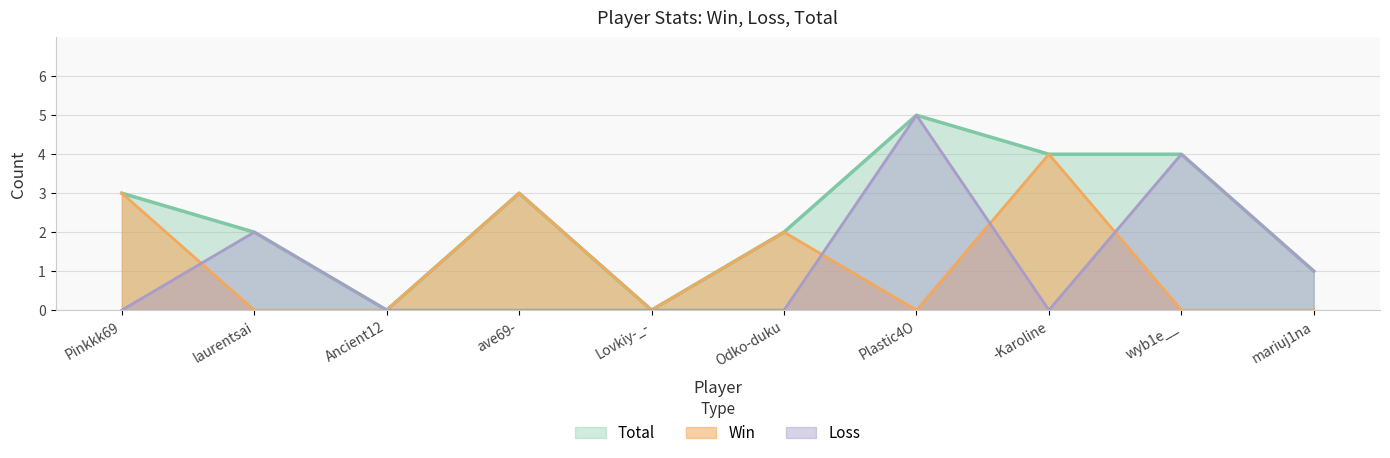

What is the maximum value shown in the chart?

5